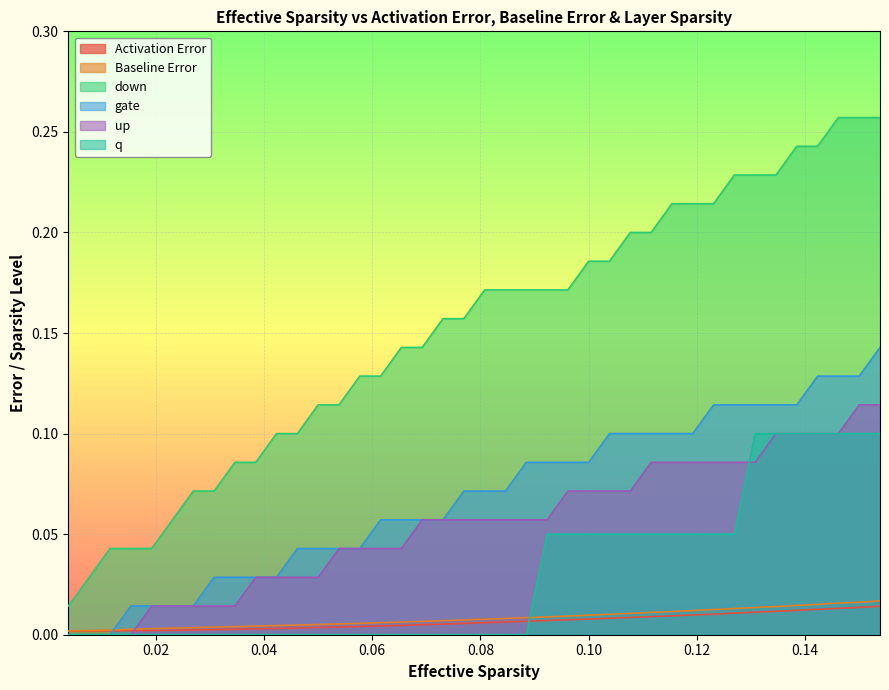

True or false: Activation Error and down intersect in this chart.

False